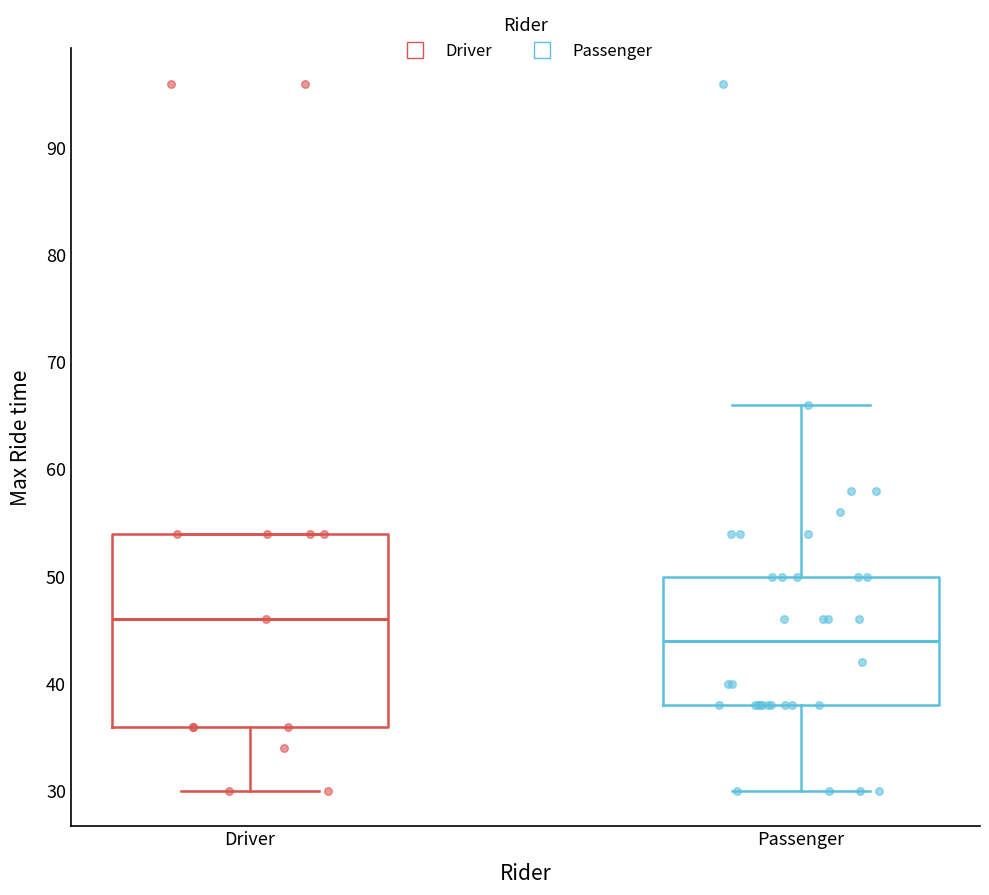

Where does the median line of the box for Driver sit on the y-axis? The values are not printed on the chart, so give them approximately, as read against the axis.

46